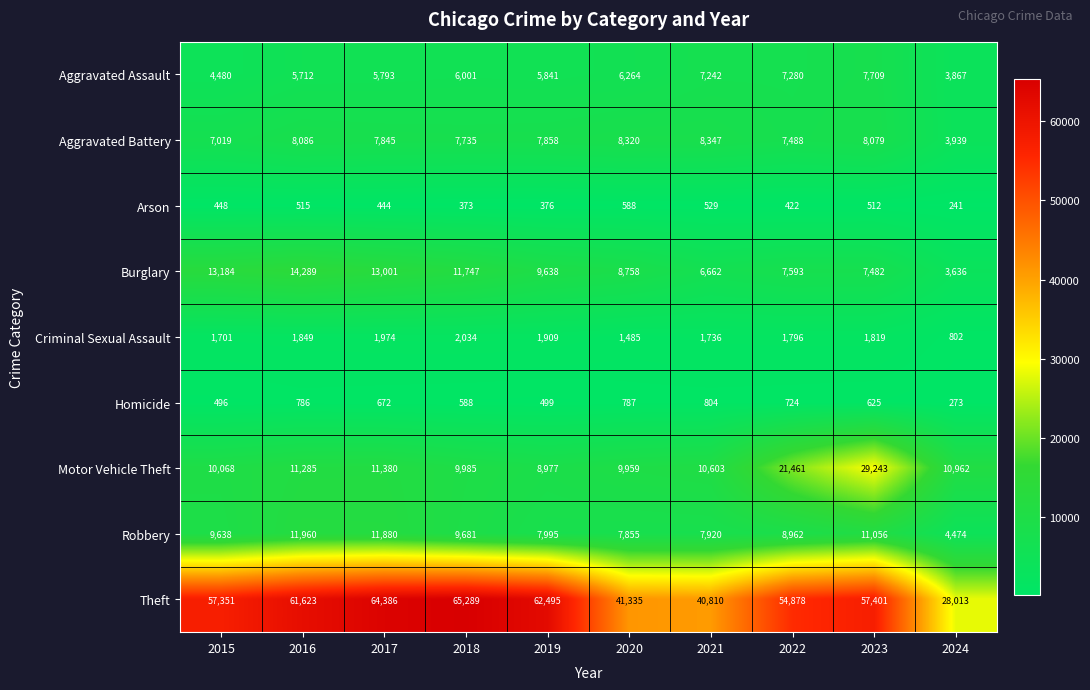

Between 2015 and 2018, which series saw the biggest shift?

Theft